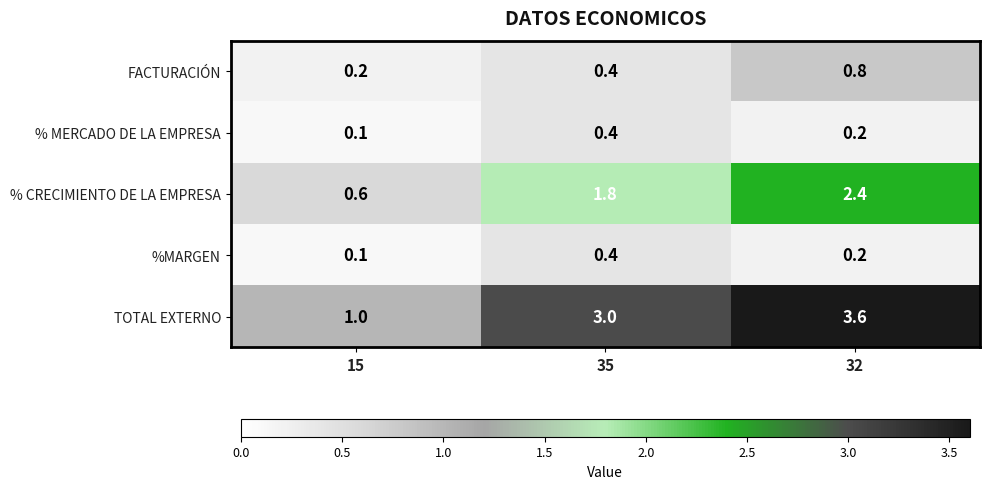

Rank the categories by FACTURACIÓN value from lowest to highest.

15, 35, 32